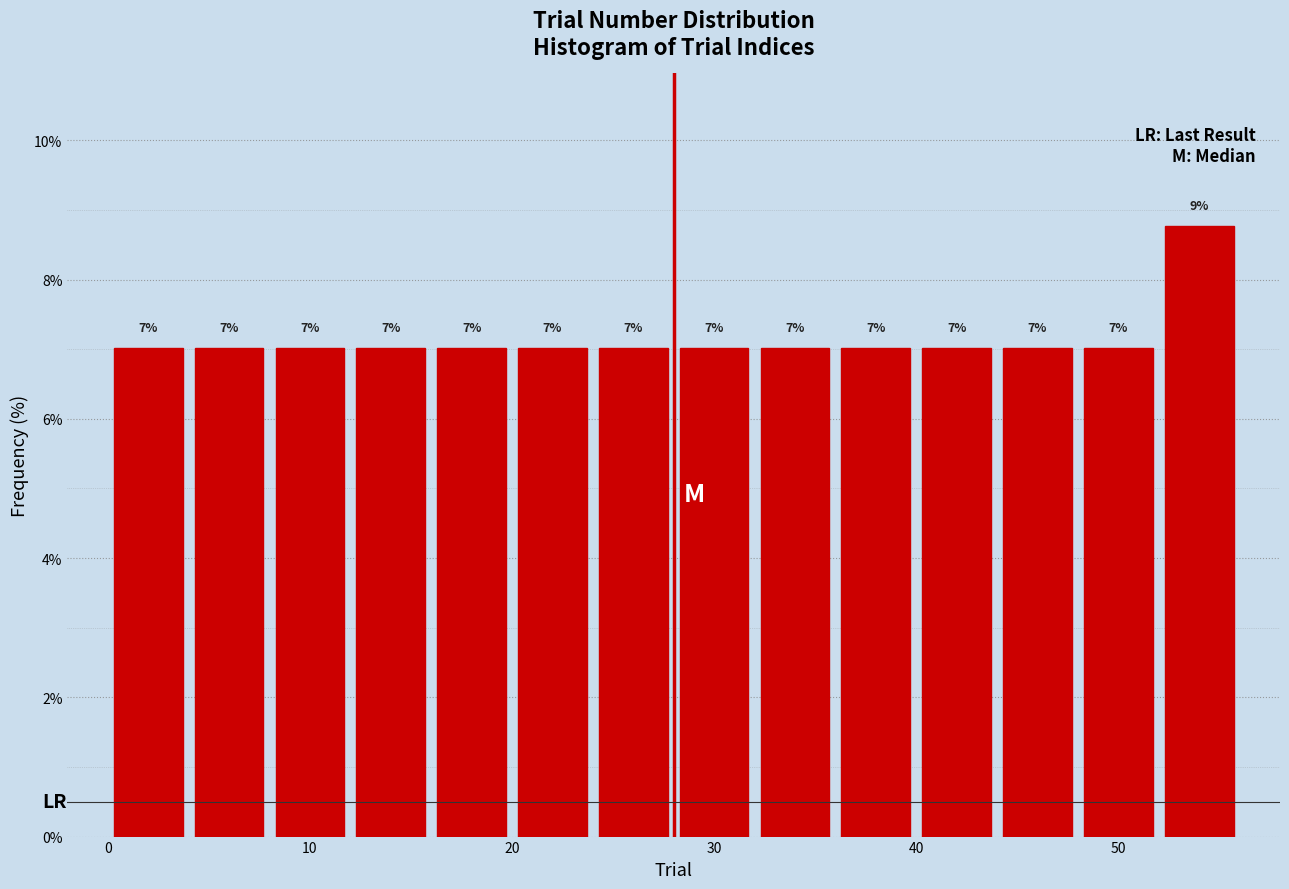

Which range on the x-axis has the tallest bar?

52 to 56